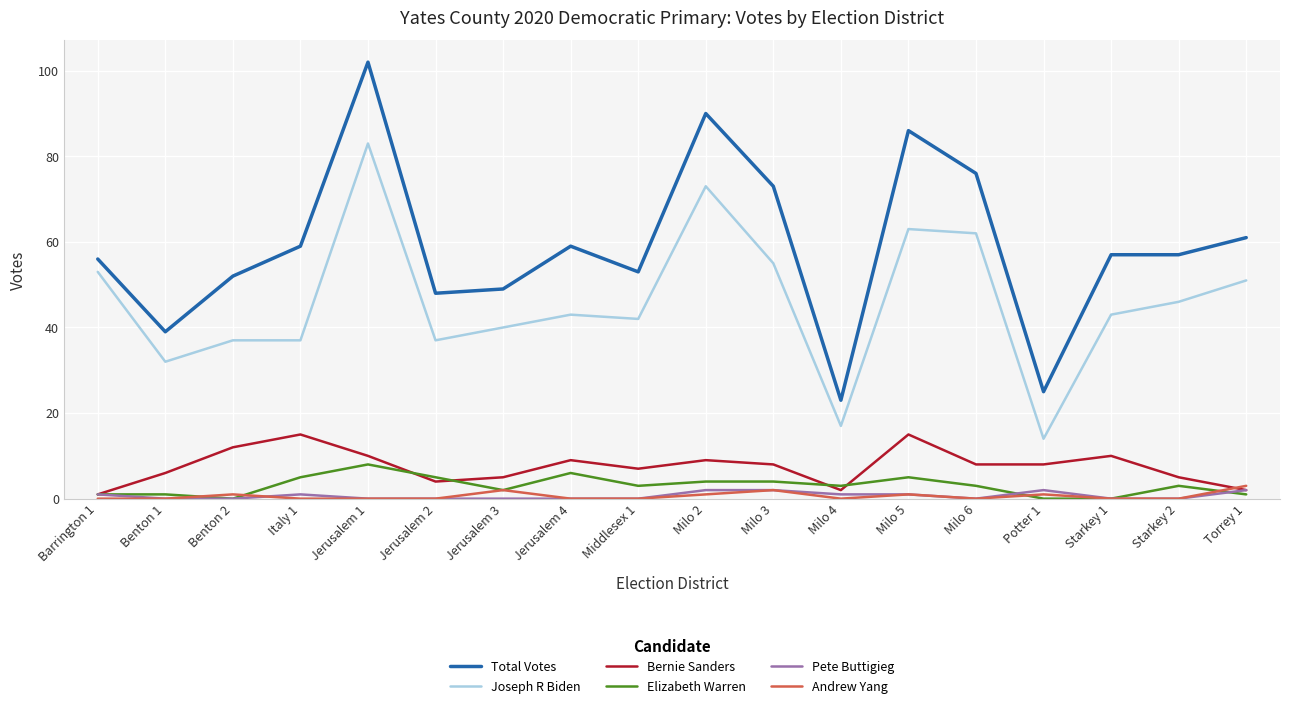

Reading left to right, transcribe all the data shown in this chart.

Total Votes: Barrington 1=56	Benton 1=39	Benton 2=52	Italy 1=59	Jerusalem 1=102	Jerusalem 2=48	Jerusalem 3=49	Jerusalem 4=59	Middlesex 1=53	Milo 2=90	Milo 3=73	Milo 4=23	Milo 5=86	Milo 6=76	Potter 1=25	Starkey 1=57	Starkey 2=57	Torrey 1=61
Joseph R Biden: Barrington 1=53	Benton 1=32	Benton 2=37	Italy 1=37	Jerusalem 1=83	Jerusalem 2=37	Jerusalem 3=40	Jerusalem 4=43	Middlesex 1=42	Milo 2=73	Milo 3=55	Milo 4=17	Milo 5=63	Milo 6=62	Potter 1=14	Starkey 1=43	Starkey 2=46	Torrey 1=51
Bernie Sanders: Barrington 1=1	Benton 1=6	Benton 2=12	Italy 1=15	Jerusalem 1=10	Jerusalem 2=4	Jerusalem 3=5	Jerusalem 4=9	Middlesex 1=7	Milo 2=9	Milo 3=8	Milo 4=2	Milo 5=15	Milo 6=8	Potter 1=8	Starkey 1=10	Starkey 2=5	Torrey 1=2
Elizabeth Warren: Barrington 1=1	Benton 1=1	Benton 2=0	Italy 1=5	Jerusalem 1=8	Jerusalem 2=5	Jerusalem 3=2	Jerusalem 4=6	Middlesex 1=3	Milo 2=4	Milo 3=4	Milo 4=3	Milo 5=5	Milo 6=3	Potter 1=0	Starkey 1=0	Starkey 2=3	Torrey 1=1
Pete Buttigieg: Barrington 1=1	Benton 1=0	Benton 2=0	Italy 1=1	Jerusalem 1=0	Jerusalem 2=0	Jerusalem 3=0	Jerusalem 4=0	Middlesex 1=0	Milo 2=2	Milo 3=2	Milo 4=1	Milo 5=1	Milo 6=0	Potter 1=2	Starkey 1=0	Starkey 2=0	Torrey 1=2
Andrew Yang: Barrington 1=0	Benton 1=0	Benton 2=1	Italy 1=0	Jerusalem 1=0	Jerusalem 2=0	Jerusalem 3=2	Jerusalem 4=0	Middlesex 1=0	Milo 2=1	Milo 3=2	Milo 4=0	Milo 5=1	Milo 6=0	Potter 1=1	Starkey 1=0	Starkey 2=0	Torrey 1=3